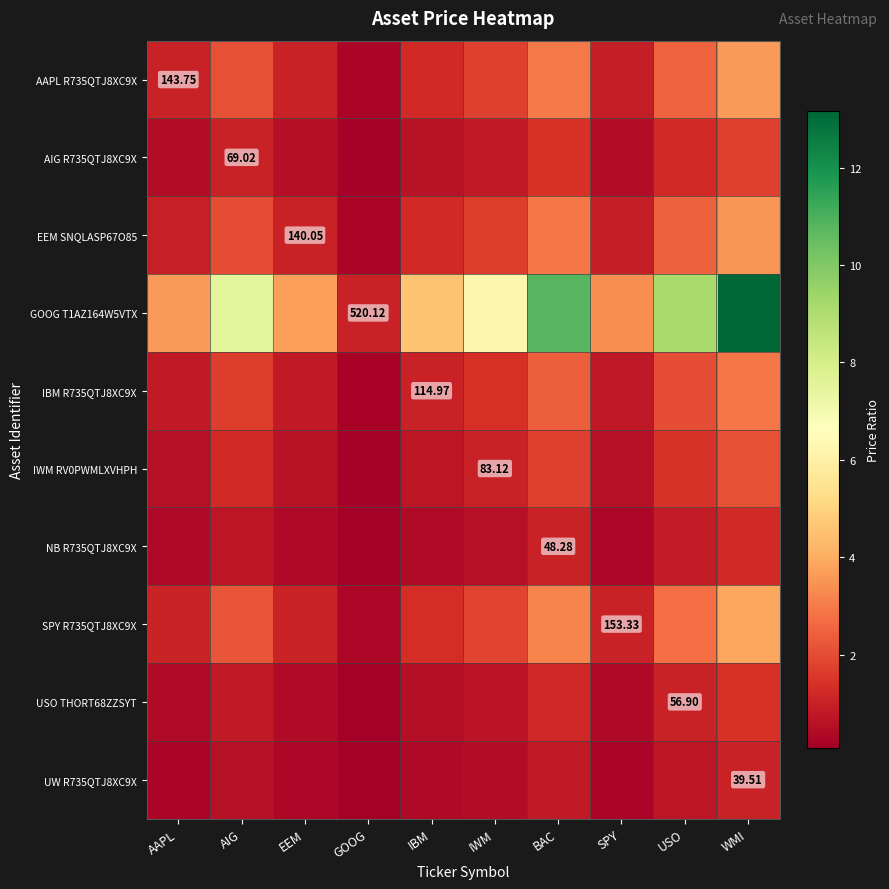

What is the sum of all NB R735QTJ8XC9X values?

5.9